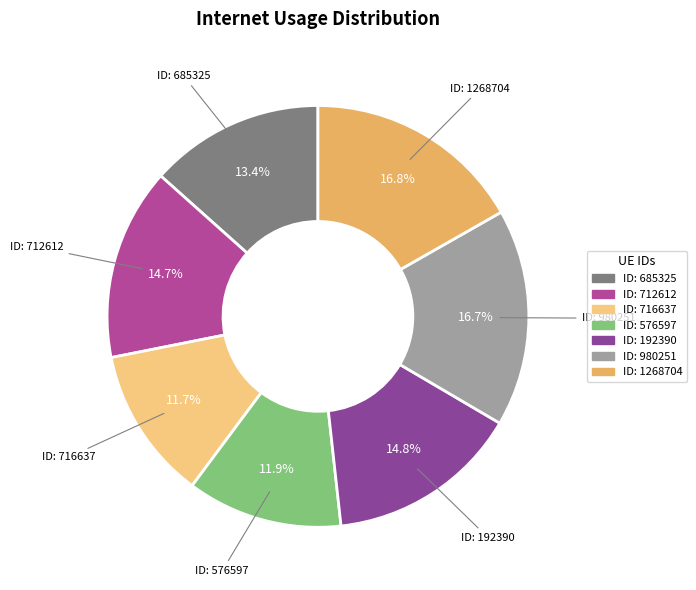

Count the number of slices in the pie.

7